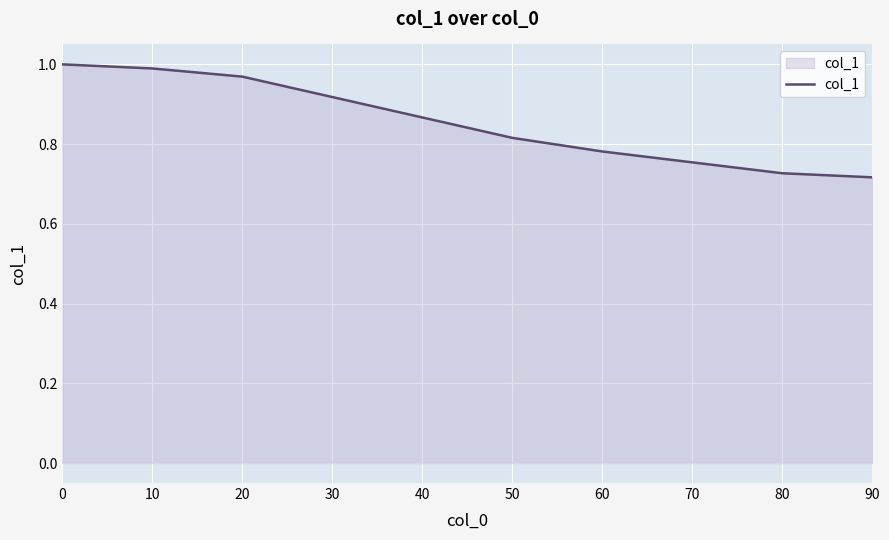

List the labels in order of value, smallest first.

90, 80, 70, 60, 50, 40, 30, 20, 10, 0